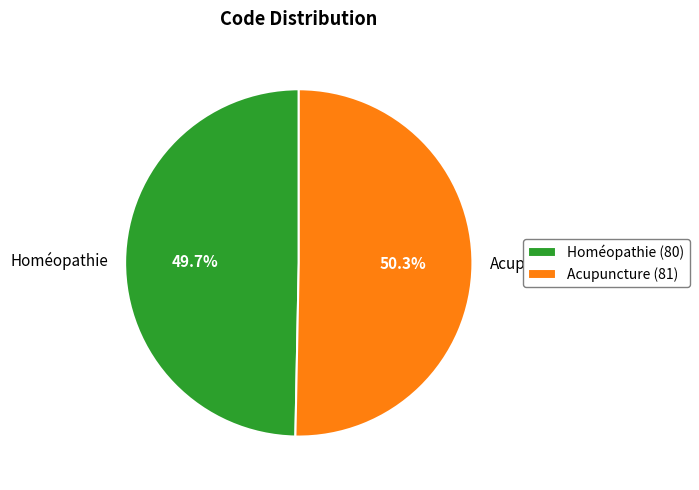

What percentage is NOT represented by Acupuncture?

49.7%